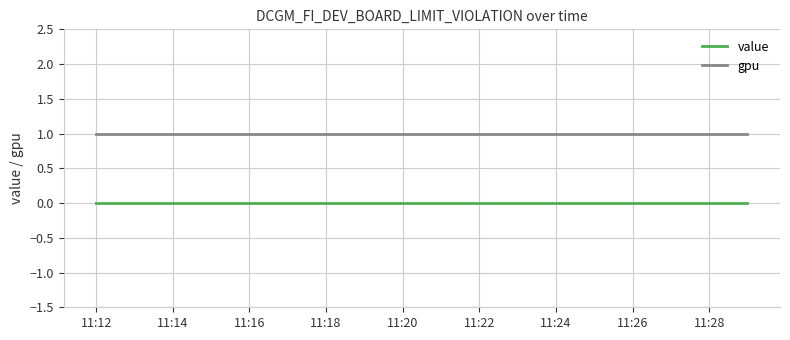

Which series has the largest total across all categories?

gpu